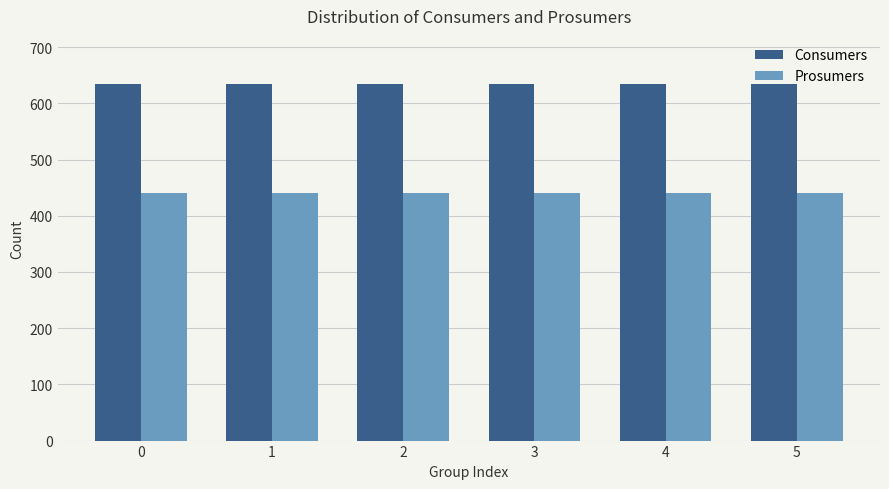

Which series has the largest total across all categories?

Consumers